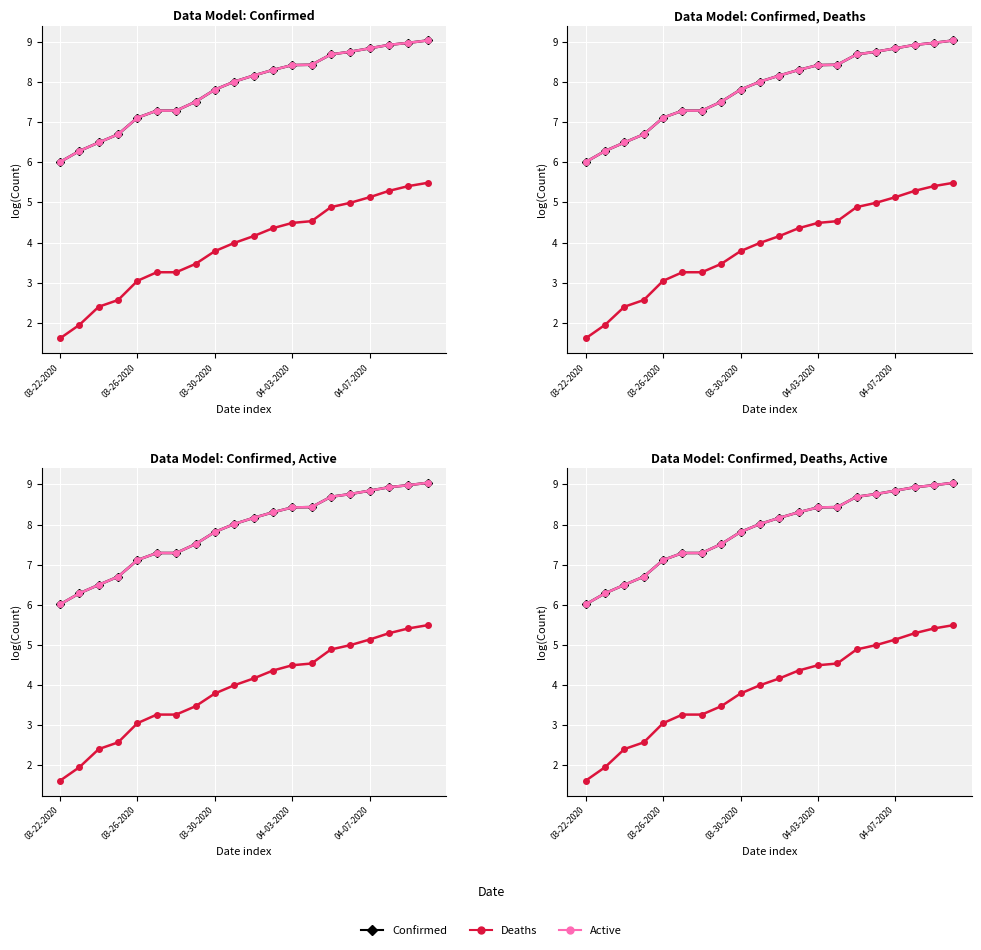

What is the label of the 3rd point from the right?

17